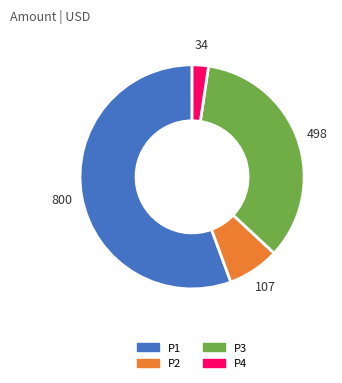

Rank the categories by value from highest to lowest.

P1, P3, P2, P4